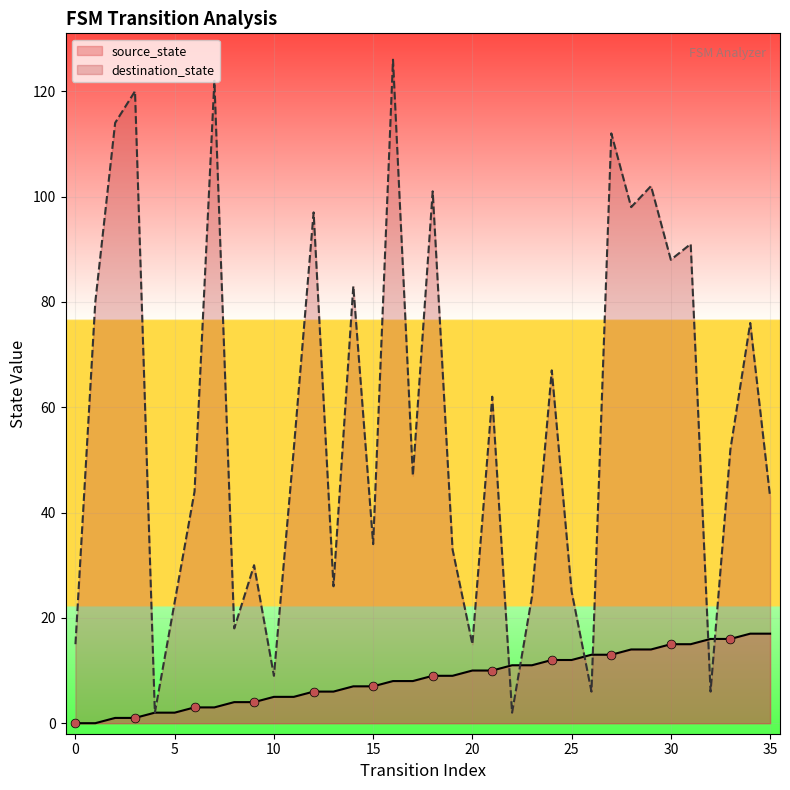

What are all the series names shown in the legend?

source_state, destination_state